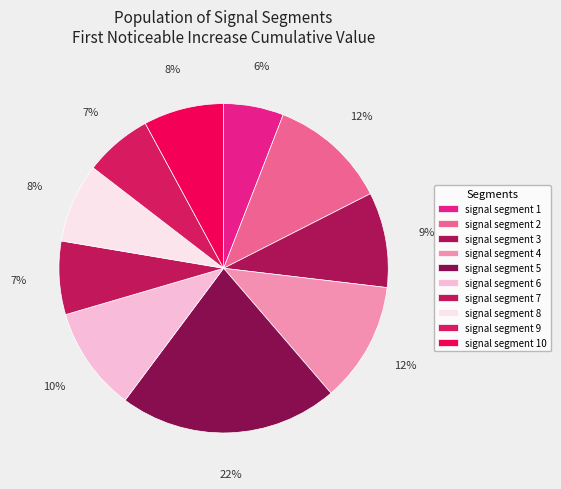

Rank the categories by value from highest to lowest.

signal segment 5, signal segment 4, signal segment 2, signal segment 6, signal segment 3, signal segment 10, signal segment 8, signal segment 7, signal segment 9, signal segment 1